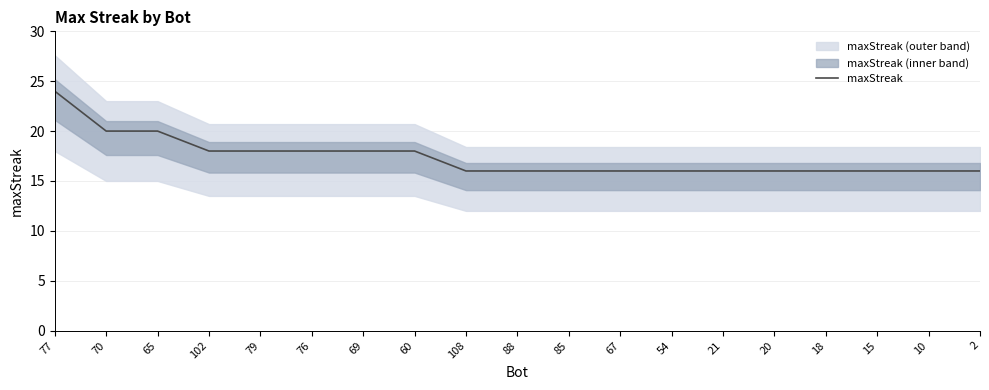

What is the minimum value shown in the chart?

16